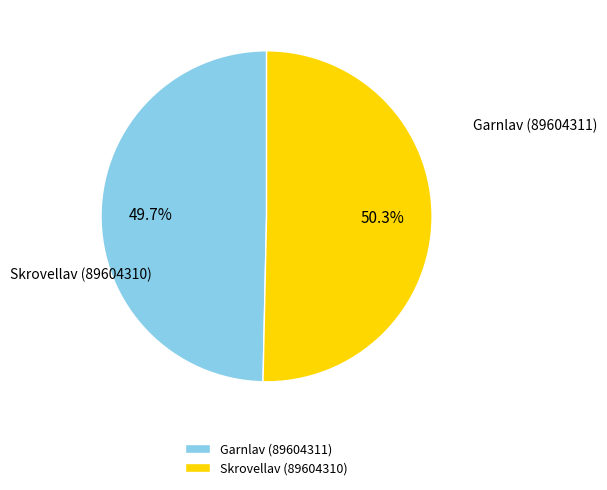

What is the total percentage of Skrovellav (89604310) and Garnlav (89604311)?

100.0%